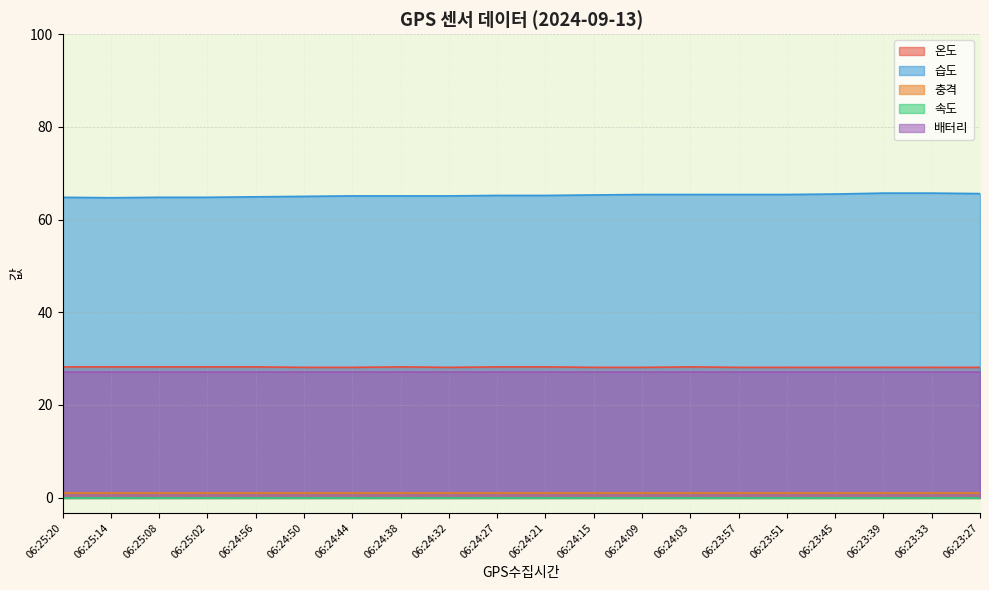

What is the value of the 배터리 point at the 8th from the left?

27.0